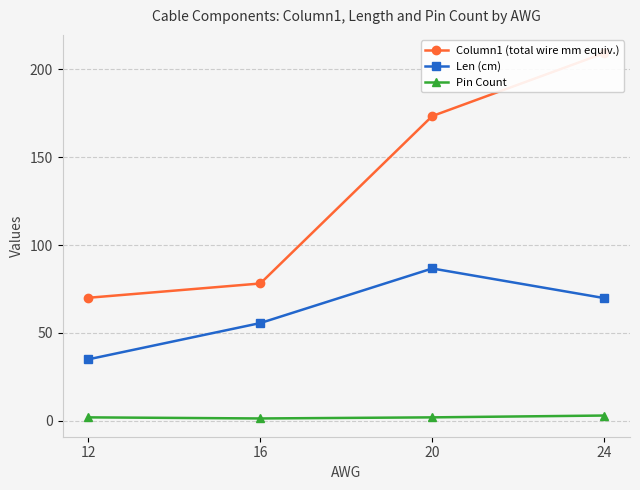

What is the spread (max minus min) of values at 12?

68.0